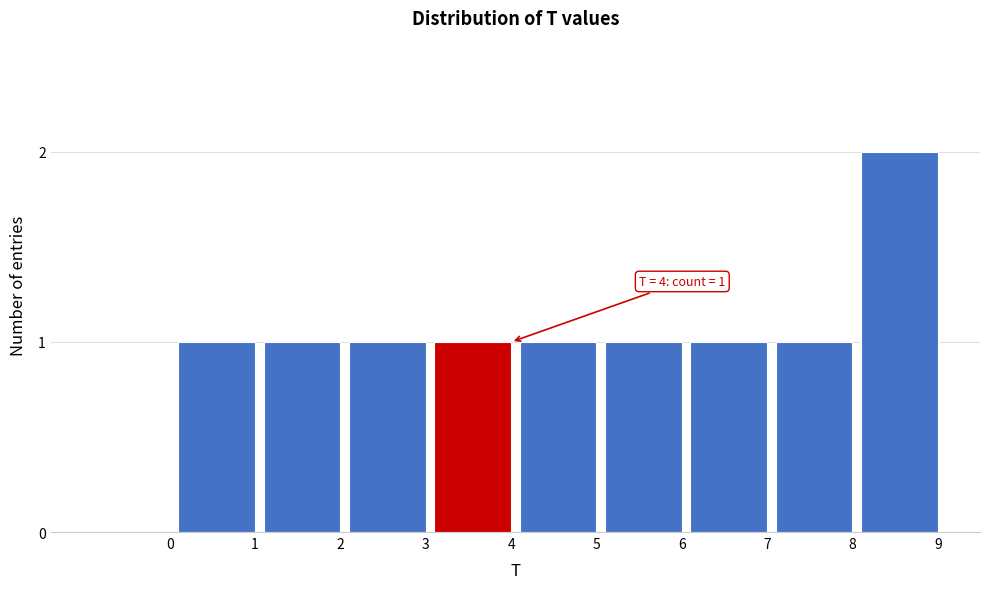

Reading left to right, list all the values displayed in this chart.

0=0	1=1	2=1	3=1	4=1	5=1	6=1	7=1	8=1	9=2